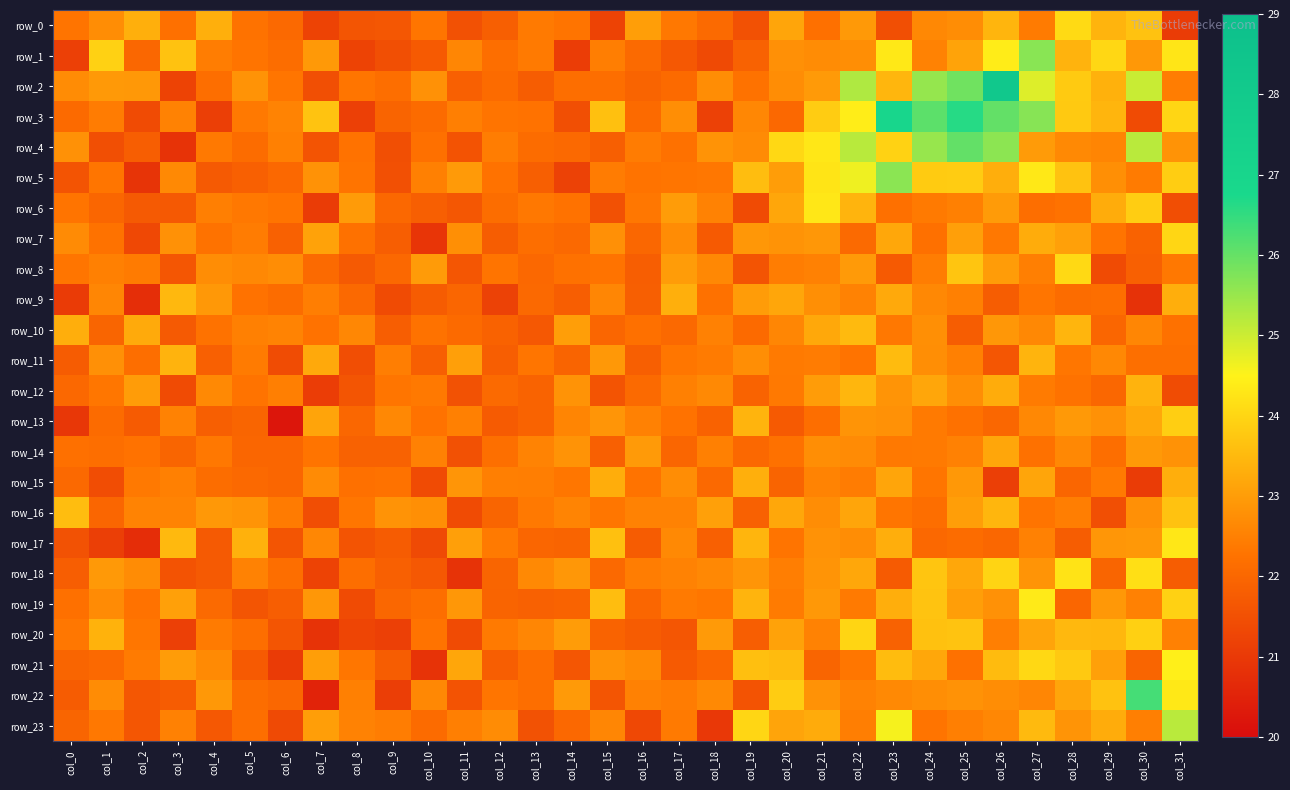

What is the spread (max minus min) of values at col_28?

2.5